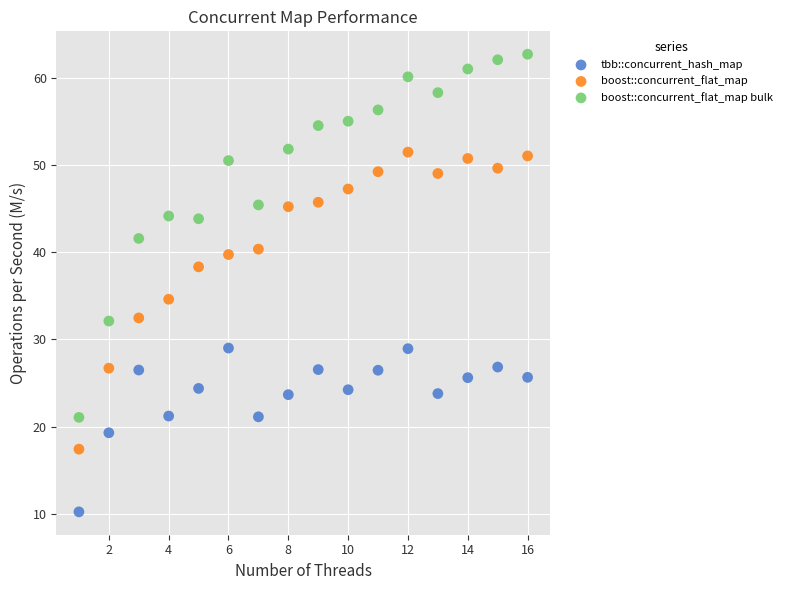

Which series reaches the maximum Y coordinate?

boost::concurrent_flat_map bulk